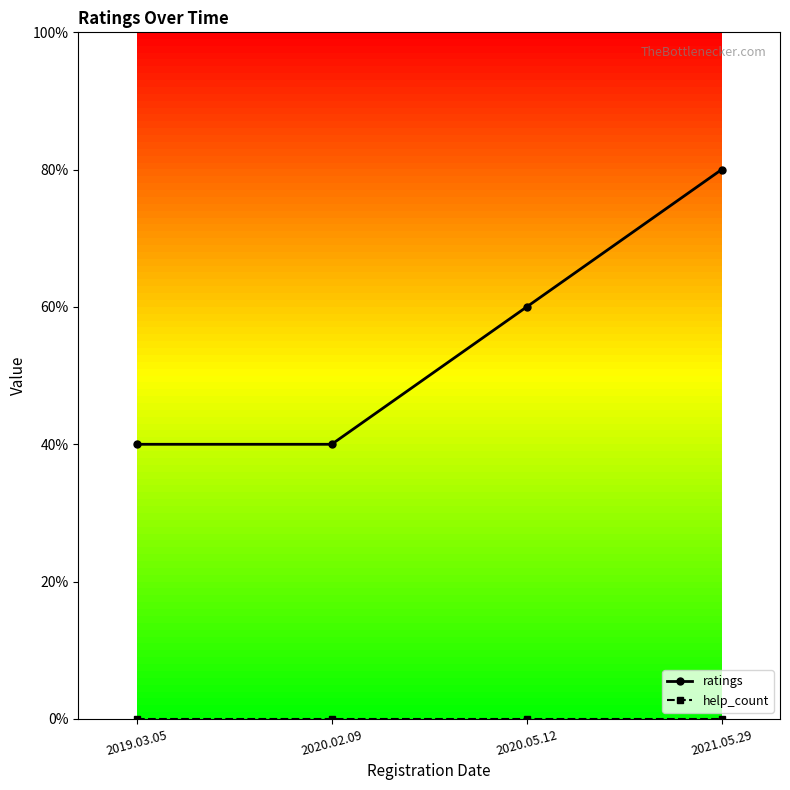

Which series has the largest total across all categories?

ratings